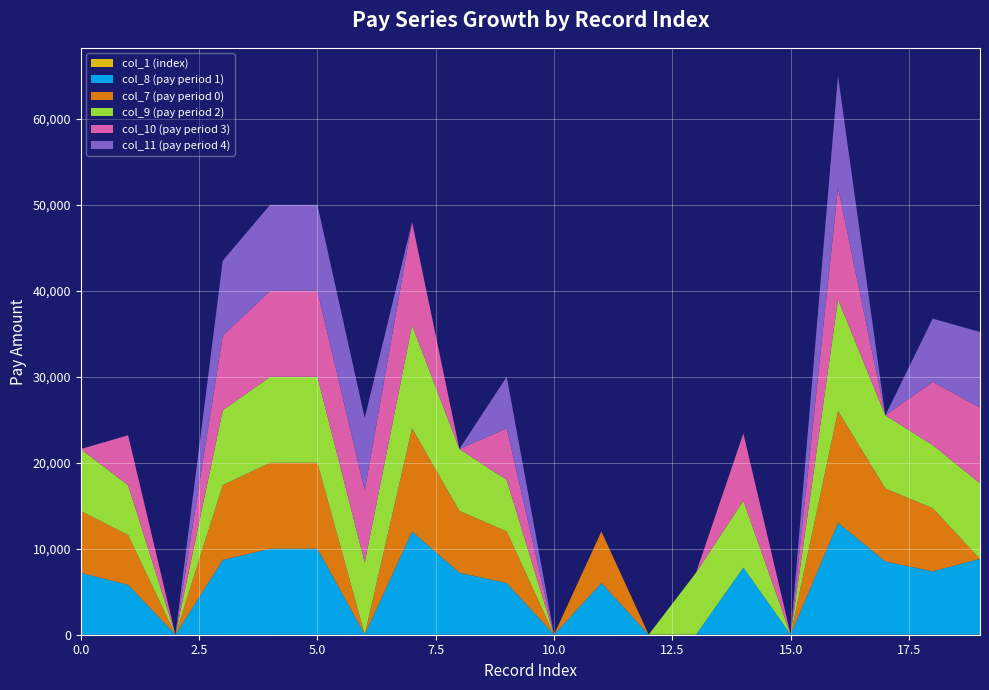

Reading left to right, transcribe all the data shown in this chart.

col_1 (index): 0=0	1=1	2=2	3=3	4=4	5=5	6=6	7=7	8=8	9=9	10=10	11=11	12=12	13=13	14=14	15=15	16=16	17=17	18=18	19=19
col_8 (pay period 1): 0=7200	1=5800	2=0	3=8700	4=10000	5=10000	6=0	7=12000	8=7200	9=6000	10=0	11=6000	12=0	13=0	14=7800	15=0	16=13000	17=8500	18=7350	19=8800
col_7 (pay period 0): 0=7200	1=5800	2=0	3=8700	4=10000	5=10000	6=0	7=12000	8=7200	9=6000	10=0	11=6000	12=0	13=0	14=0	15=0	16=13000	17=8500	18=7350	19=0
col_9 (pay period 2): 0=7200	1=5800	2=0	3=8700	4=10000	5=10000	6=8400	7=12000	8=7200	9=6000	10=0	11=0	12=0	13=7200	14=7800	15=0	16=13000	17=8500	18=7350	19=8800
col_10 (pay period 3): 0=0	1=5800	2=0	3=8700	4=10000	5=10000	6=8400	7=12000	8=0	9=6000	10=0	11=0	12=0	13=0	14=7800	15=0	16=13000	17=0	18=7350	19=8800
col_11 (pay period 4): 0=0	1=0	2=0	3=8700	4=10000	5=10000	6=8400	7=0	8=0	9=6000	10=0	11=0	12=0	13=0	14=0	15=0	16=13000	17=0	18=7350	19=8800